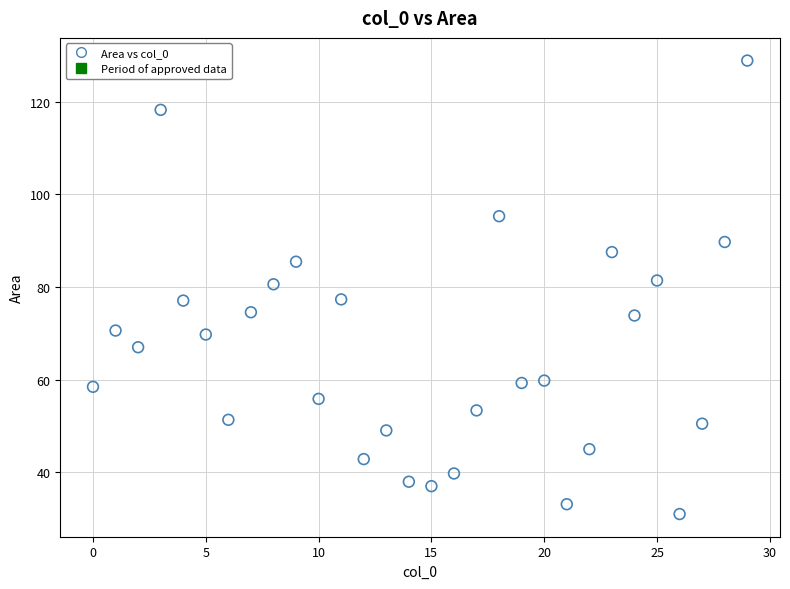

What is the range of X values (max minus min)?

29.0